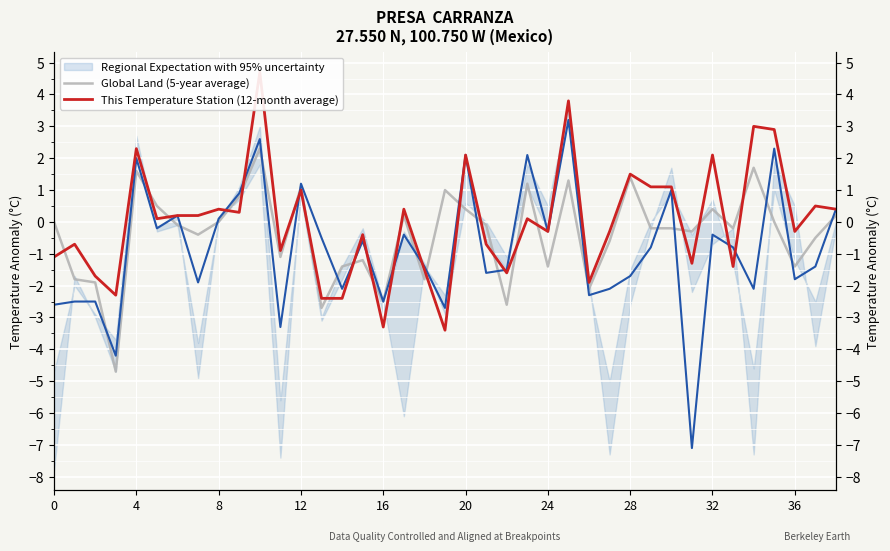

In This Temperature Station (12-month average), how many points are higher than both neighbors (excluding endpoints)?

14